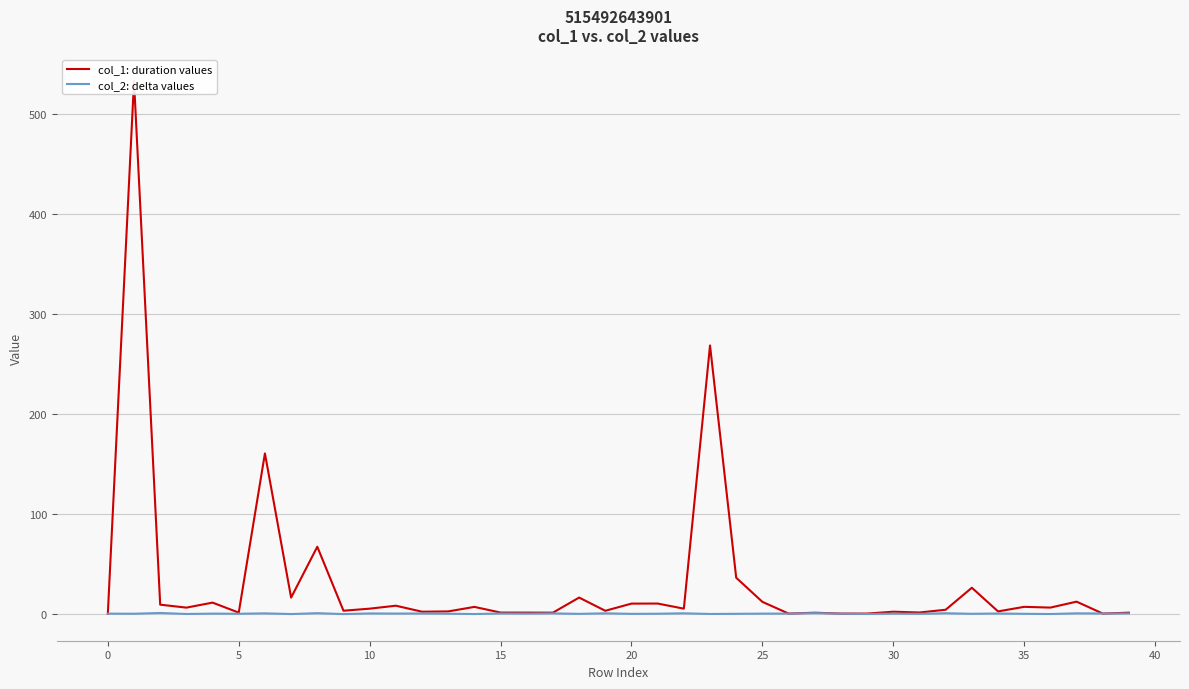

What is the sum of all col_1: duration values values?

1254.7